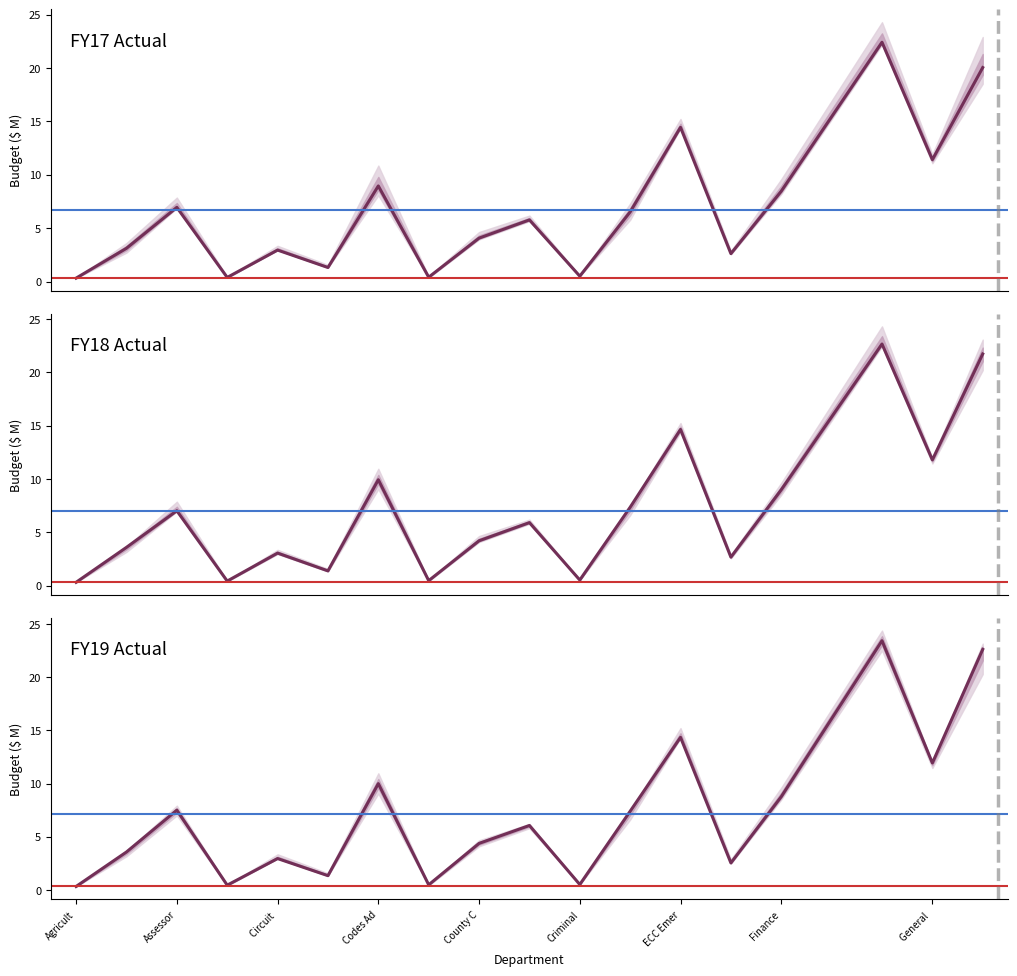

How many times do FY18 Actual and FY19 Actual cross each other?

8